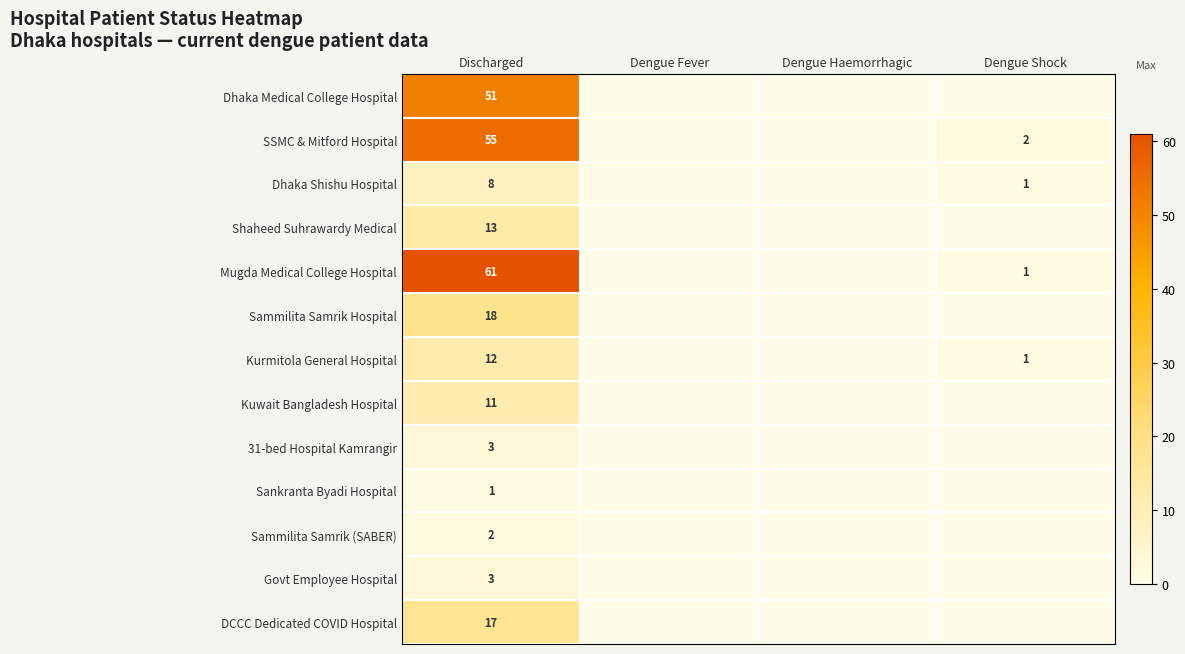

At how many categories does at least one series exceed 35?

1